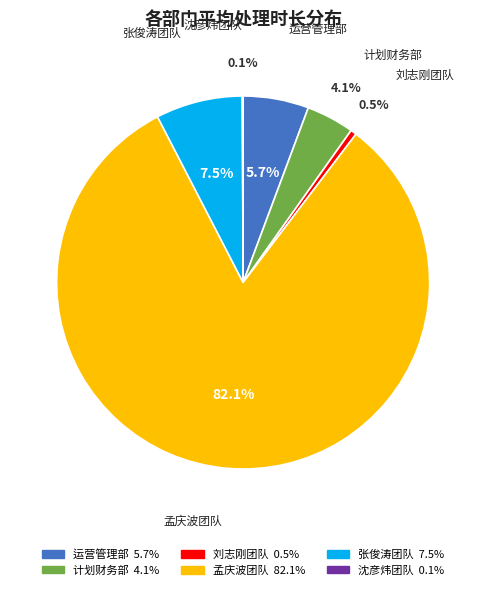

Is there any slice that represents more than half of the pie?

Yes